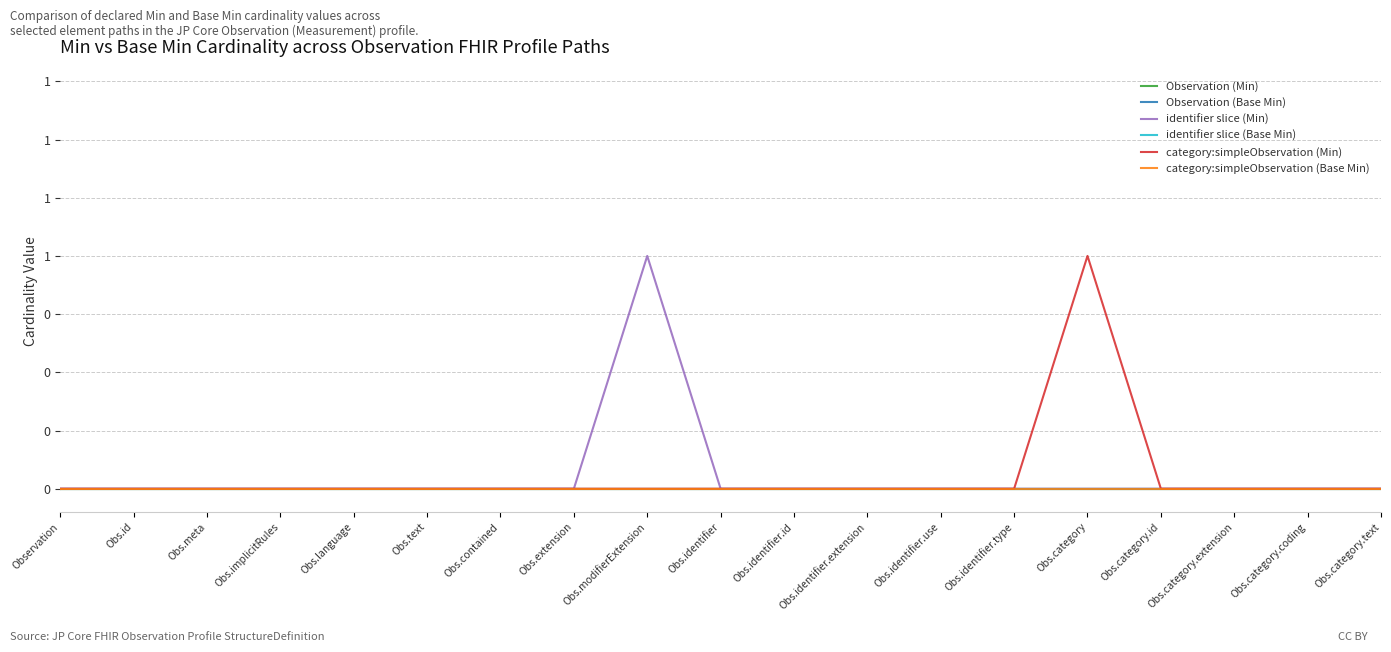

Which series has the widest spread of values?

identifier slice (Min)